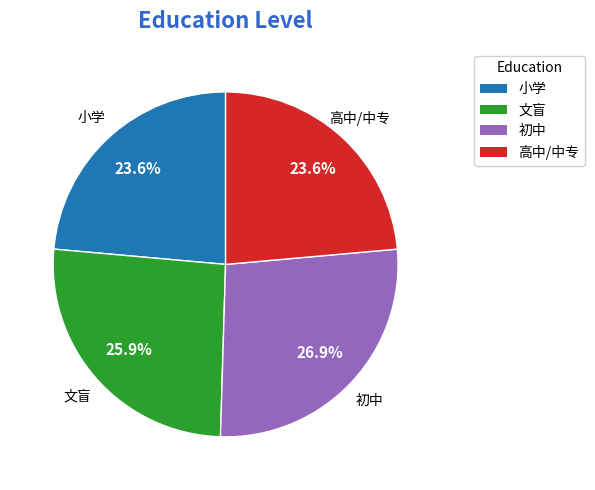

Does any single category account for the majority?

No